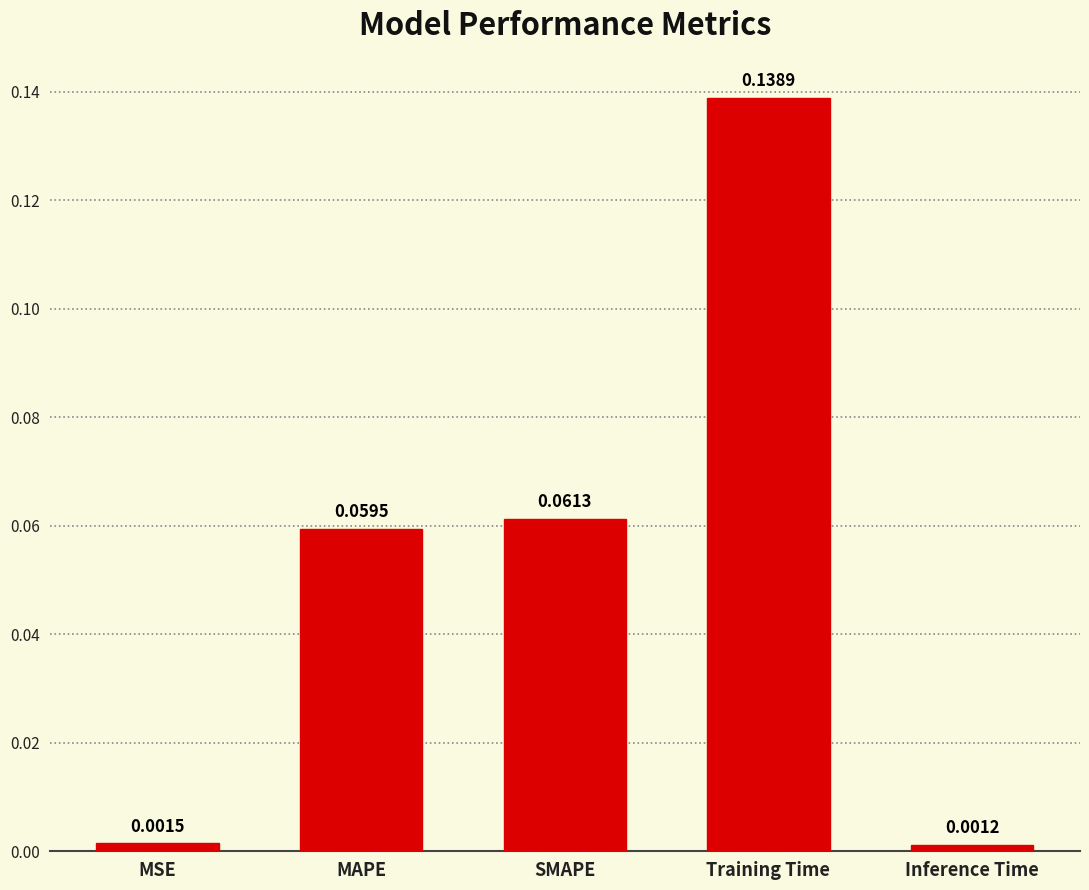

What is the label of the 4th bar from the right?

MAPE